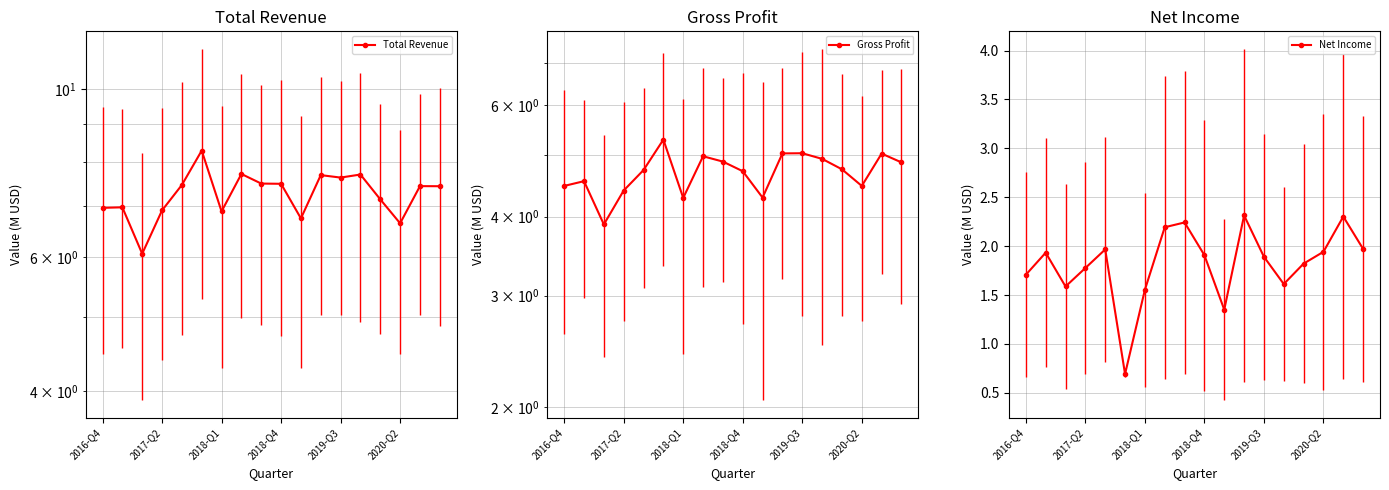

What are all the series names shown in the legend?

Total Revenue, Gross Profit, Net Income